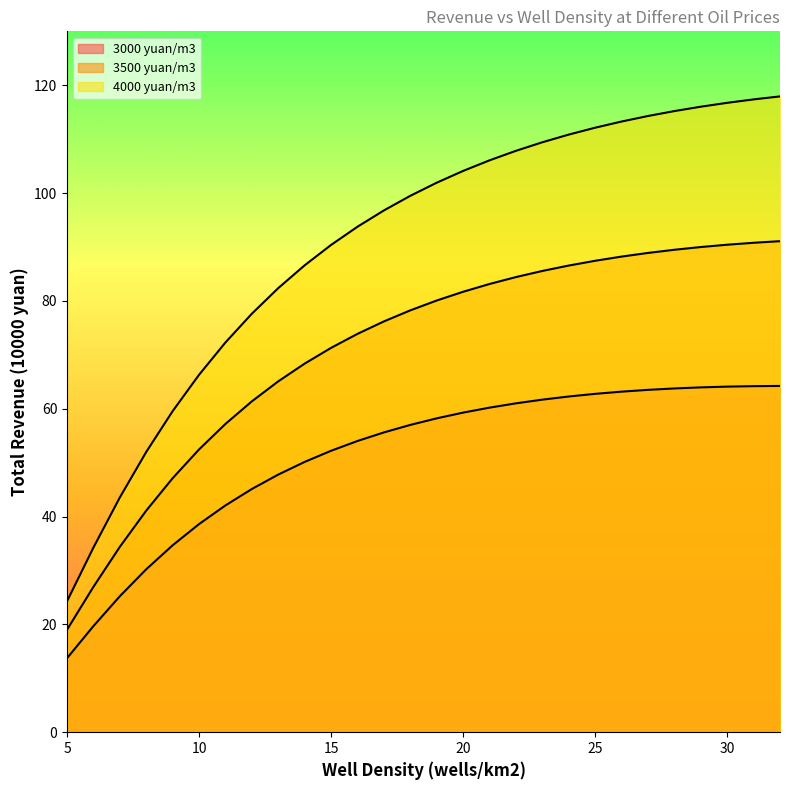

Reading right to left, what are all the values shown in this chart?

3000 yuan/m3: 64.2	64.2	64.1	64.0	63.8	63.5	63.2	62.8	62.3	61.7	61.0	60.2	59.3	58.2	57.0	55.6	54.0	52.2	50.1	47.8	45.1	42.1	38.6	34.7	30.2	25.2	19.7	13.7
3500 yuan/m3: 91.1	90.8	90.4	90.0	89.5	88.9	88.2	87.4	86.6	85.6	84.4	83.1	81.7	80.1	78.2	76.2	73.9	71.3	68.4	65.1	61.4	57.2	52.5	47.1	41.1	34.4	27.0	19.0
4000 yuan/m3: 117.9	117.4	116.7	116.0	115.2	114.3	113.3	112.1	110.8	109.4	107.8	106.1	104.1	101.9	99.5	96.8	93.8	90.4	86.6	82.4	77.6	72.3	66.3	59.6	52.0	43.5	34.3	24.3